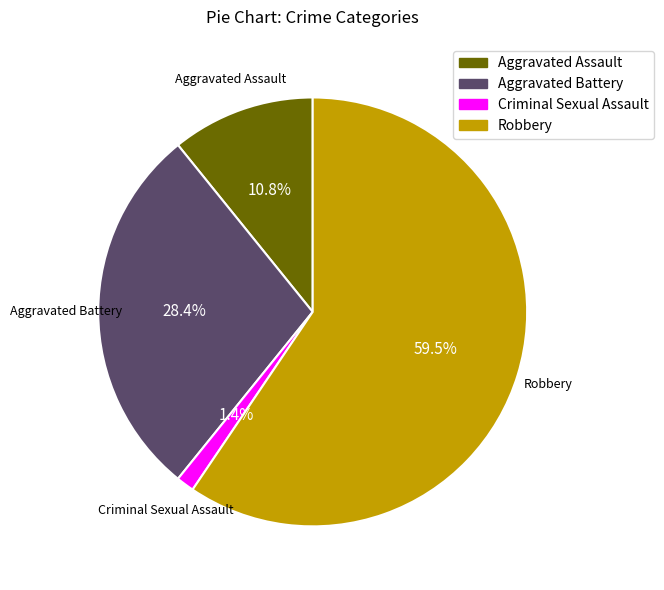

Is there any slice that represents more than half of the pie?

Yes